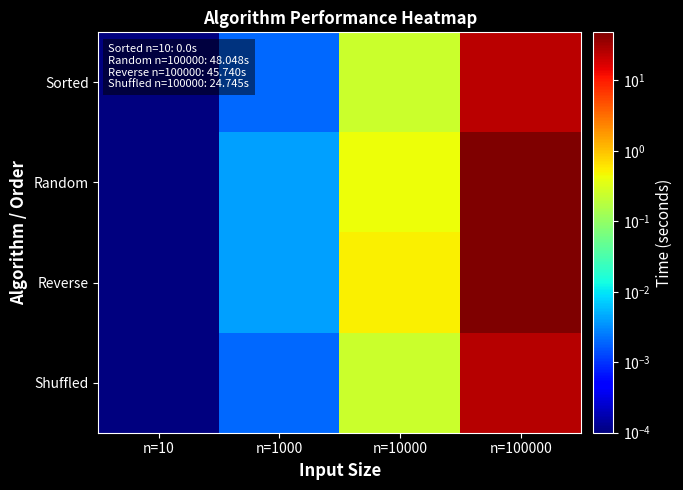

How many distinct data groups are displayed?

4